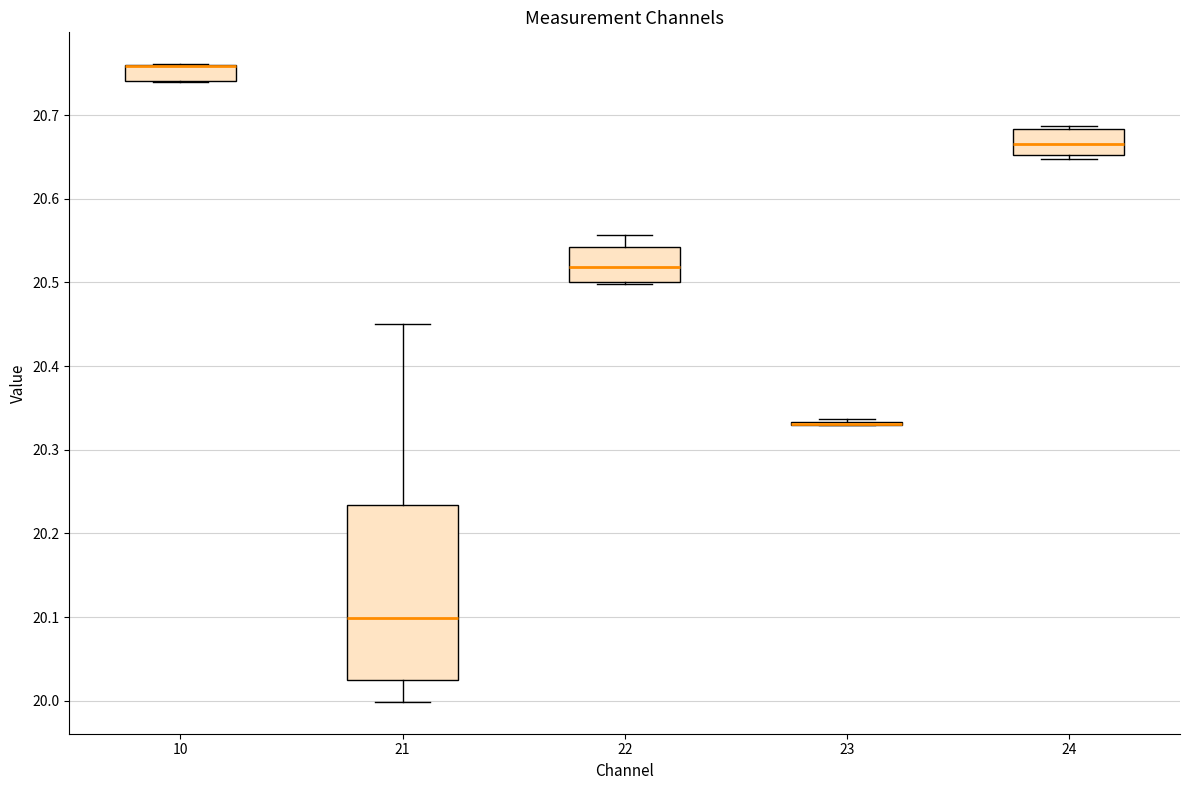

Comparing the boxes themselves (not the whiskers), which one is the tallest?

21